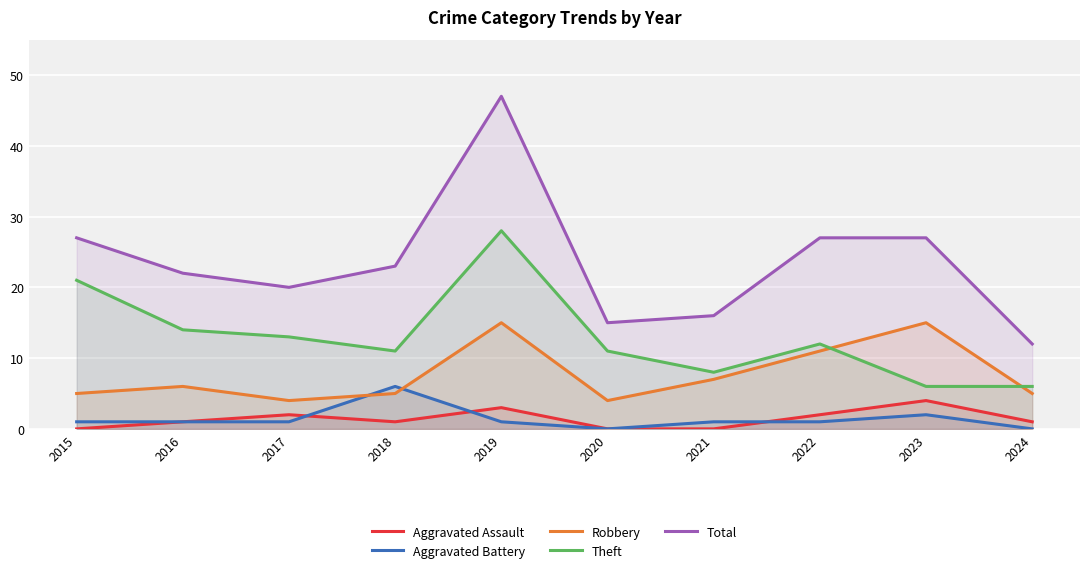

What is the average value of the Robbery series?

8